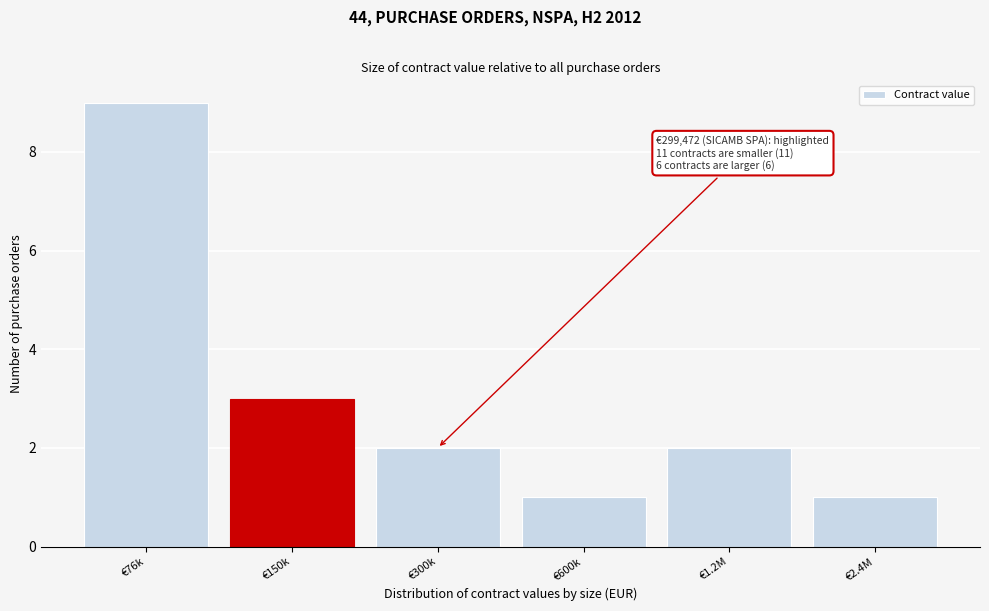

Reading left to right, extract all data points from this chart.

€76k=9	€150k=3	€300k=2	€600k=1	€1.2M=2	€2.4M=1